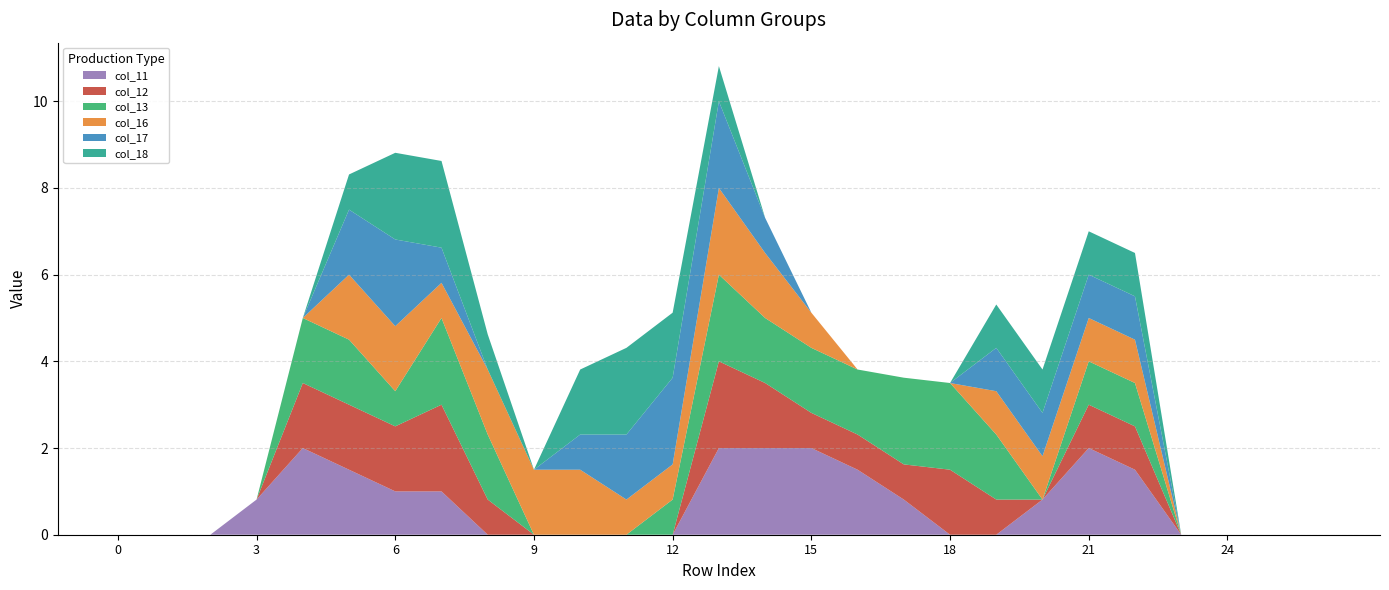

Reading right to left, extract all data points from this chart.

col_11: 26=0.0	25=0.0	24=0.0	23=0.0	22=1.5	21=2.0	20=0.8	19=0.0	18=0.0	17=0.8	16=1.5	15=2.0	14=2.0	13=2.0	12=0.0	11=0.0	10=0.0	9=0.0	8=0.0	7=1.0	6=1.0	5=1.5	4=2.0	3=0.8	2=0.0	1=0.0	0=0.0
col_12: 26=0.0	25=0.0	24=0.0	23=0.0	22=1.0	21=1.0	20=0.0	19=0.8	18=1.5	17=0.8	16=0.8	15=0.8	14=1.5	13=2.0	12=0.0	11=0.0	10=0.0	9=0.0	8=0.8	7=2.0	6=1.5	5=1.5	4=1.5	3=0.0	2=0.0	1=0.0	0=0.0
col_13: 26=0.0	25=0.0	24=0.0	23=0.0	22=1.0	21=1.0	20=0.0	19=1.5	18=2.0	17=2.0	16=1.5	15=1.5	14=1.5	13=2.0	12=0.8	11=0.0	10=0.0	9=0.0	8=1.5	7=2.0	6=0.8	5=1.5	4=1.5	3=0.0	2=0.0	1=0.0	0=0.0
col_16: 26=0.0	25=0.0	24=0.0	23=0.0	22=1.0	21=1.0	20=1.0	19=1.0	18=0.0	17=0.0	16=0.0	15=0.8	14=1.5	13=2.0	12=0.8	11=0.8	10=1.5	9=1.5	8=1.5	7=0.8	6=1.5	5=1.5	4=0.0	3=0.0	2=0.0	1=0.0	0=0.0
col_17: 26=0.0	25=0.0	24=0.0	23=0.0	22=1.0	21=1.0	20=1.0	19=1.0	18=0.0	17=0.0	16=0.0	15=0.0	14=0.8	13=2.0	12=2.0	11=1.5	10=0.8	9=0.0	8=0.0	7=0.8	6=2.0	5=1.5	4=0.0	3=0.0	2=0.0	1=0.0	0=0.0
col_18: 26=0.0	25=0.0	24=0.0	23=0.0	22=1.0	21=1.0	20=1.0	19=1.0	18=0.0	17=0.0	16=0.0	15=0.0	14=0.0	13=0.8	12=1.5	11=2.0	10=1.5	9=0.0	8=0.8	7=2.0	6=2.0	5=0.8	4=0.0	3=0.0	2=0.0	1=0.0	0=0.0